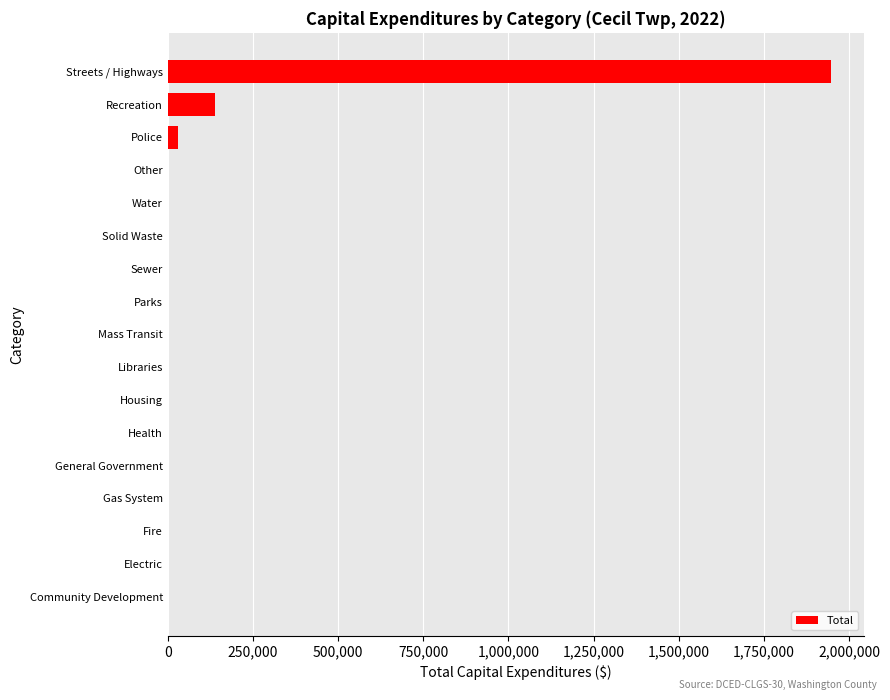

The value at Community Development is 825742. True or false?

False